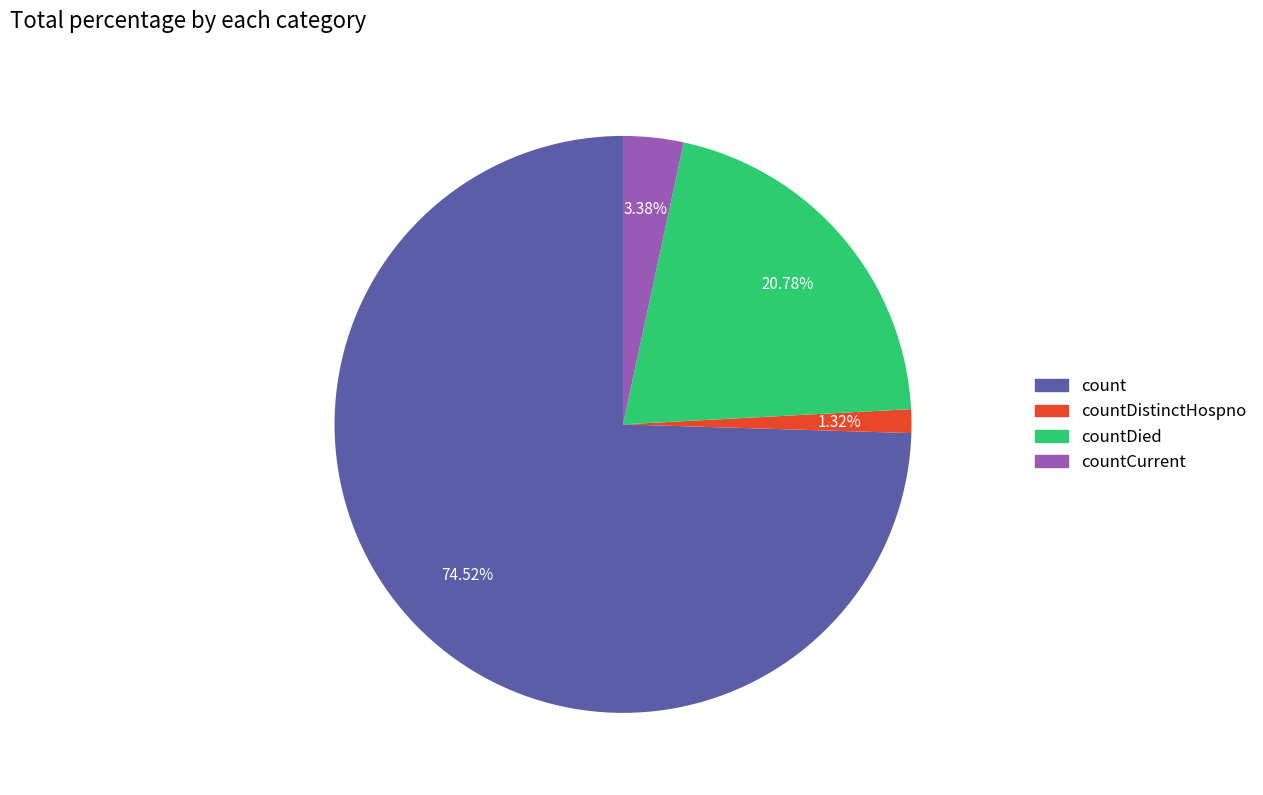

The countCurrent slice represents 3% of the pie. True or false?

True